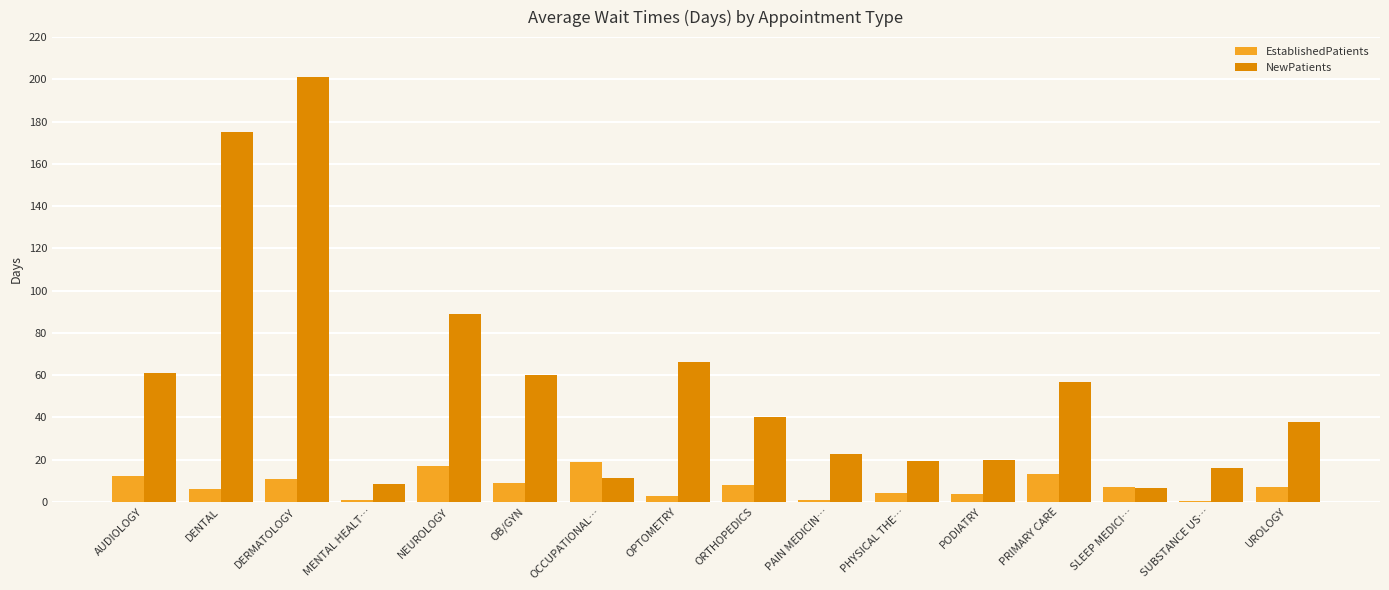

Between DENTAL and SUBSTANCE US…, which series saw the biggest shift?

NewPatients